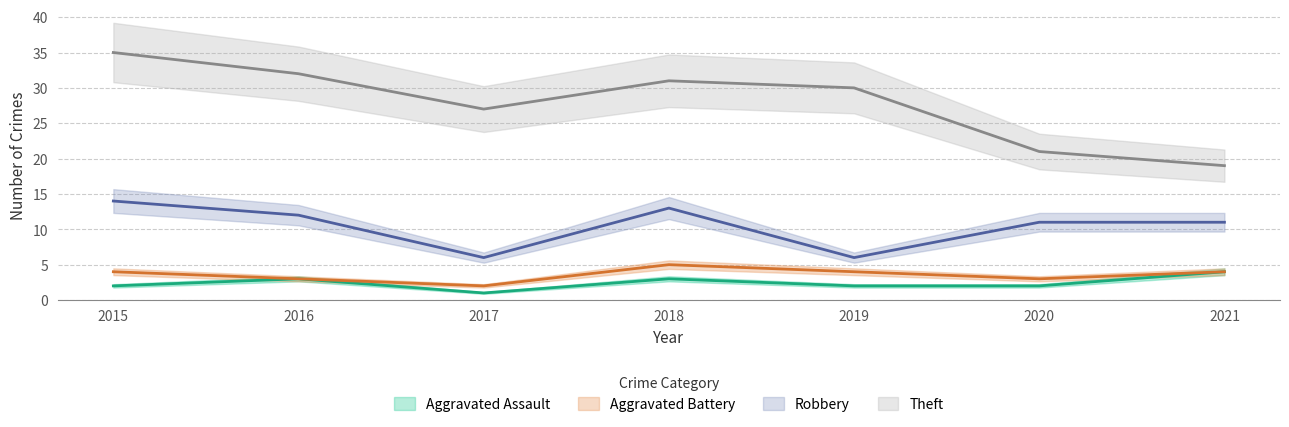

Is it true that Robbery equals 4 at 2021?

False